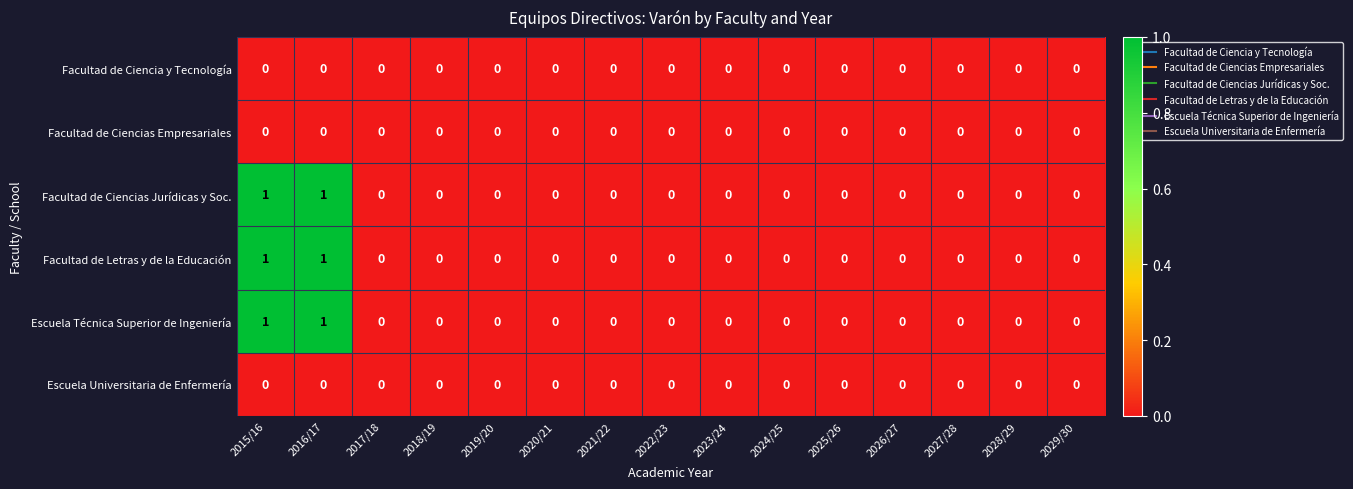

Count the Facultad de Letras y de la Educación values in the range 0 to 1.

15